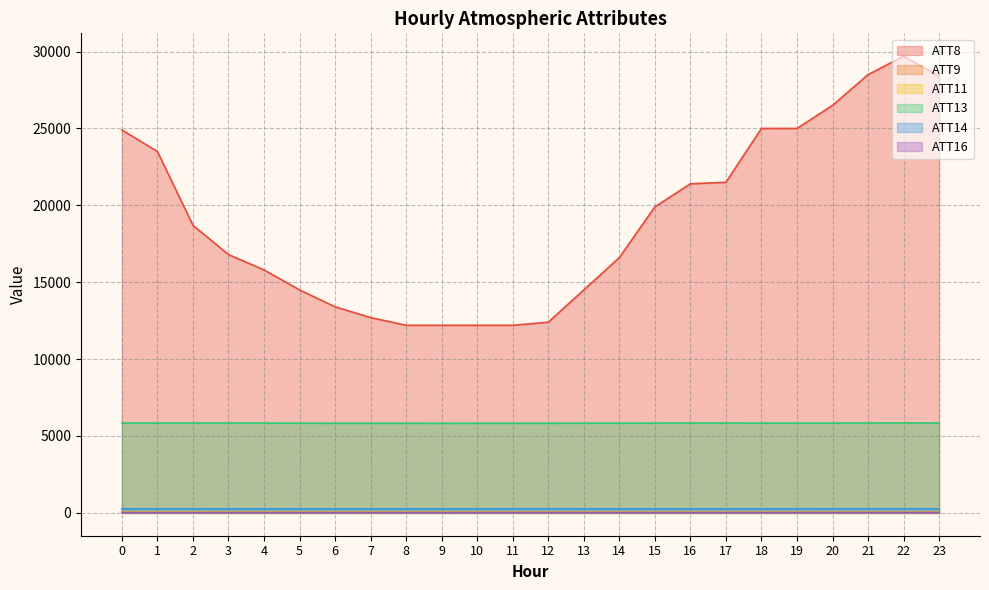

What is the spread (max minus min) of values at 8?

12180.1